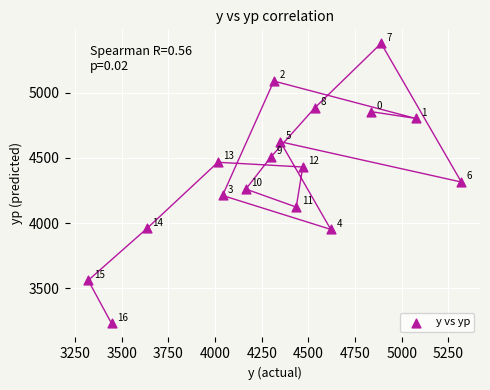

What is the range of Y values (max minus min)?

2144.4